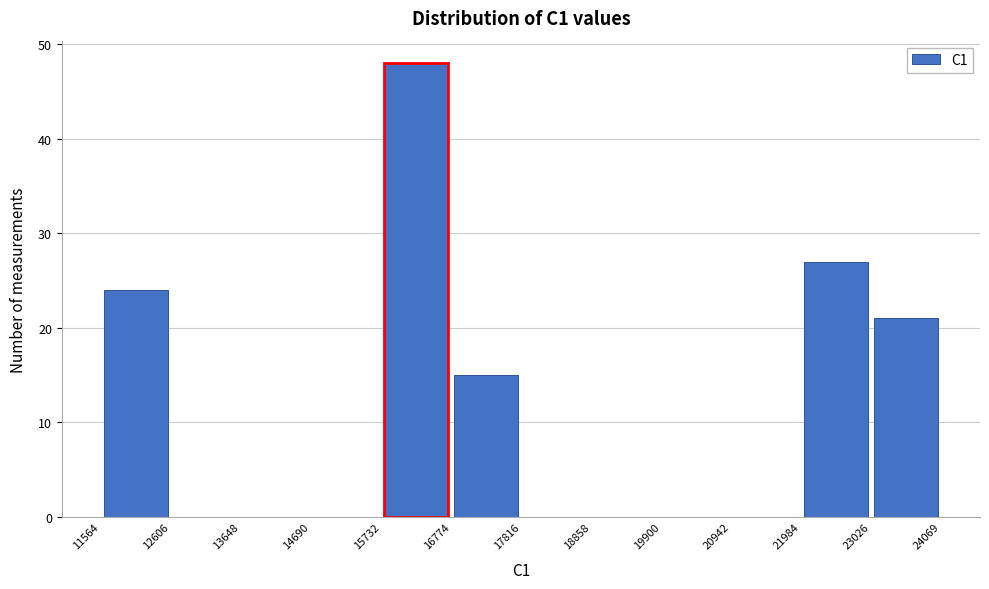

Over which range of the x-axis is the bar tallest?

15732 to 16774